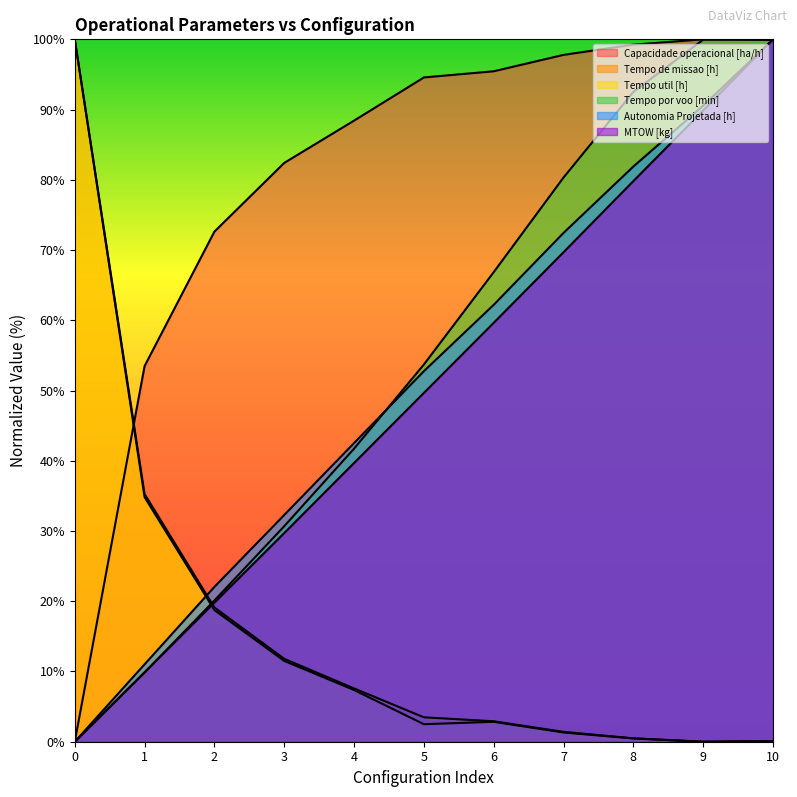

What is the value of the MTOW [kg] point at the 5th from the left?

39.7